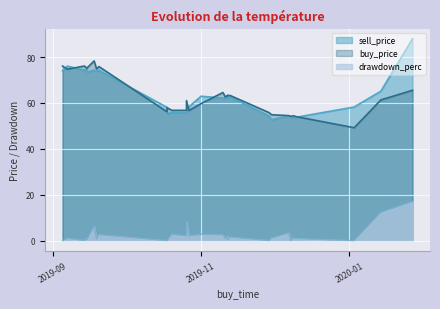

True or false: drawdown_perc and sell_price intersect in this chart.

False